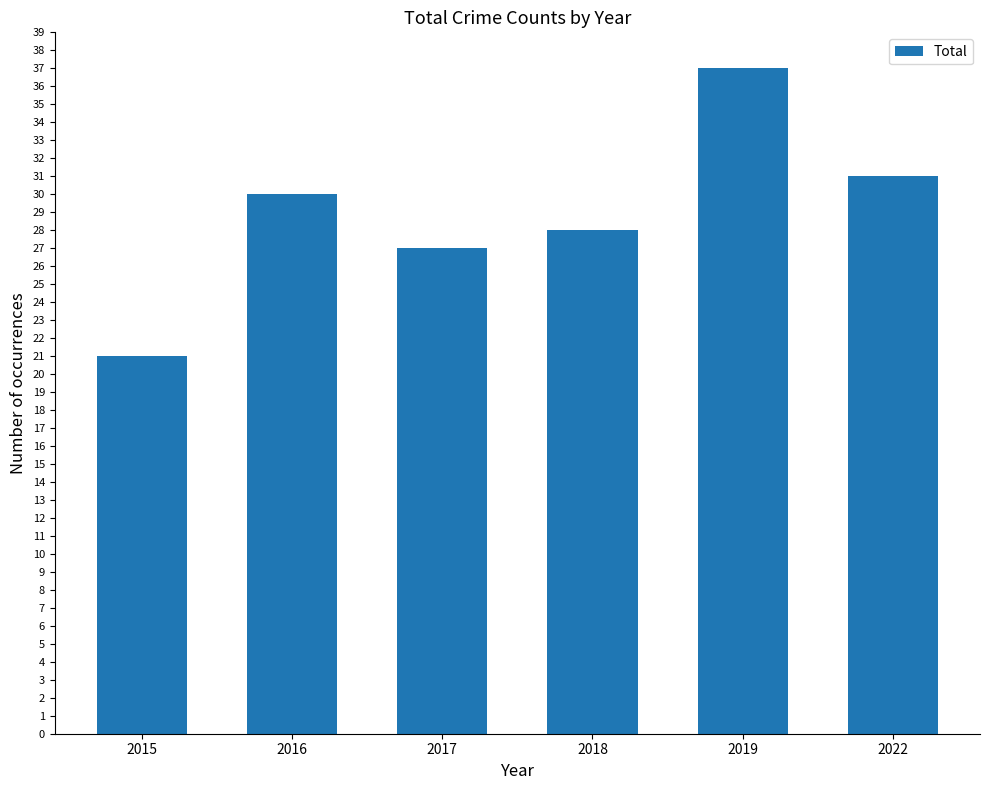

What is the smallest value displayed?

21